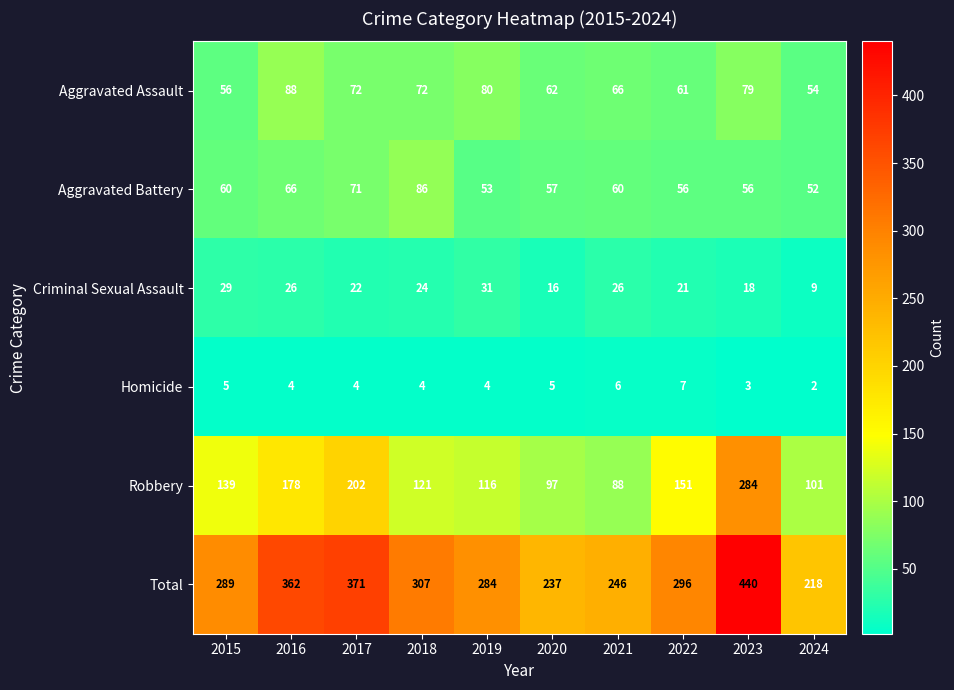

The value of Total at 2021 is 353. True or false?

False